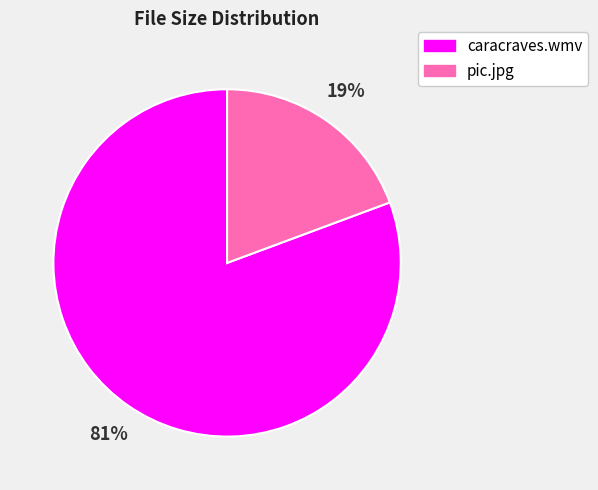

Which has a higher value, caracraves.wmv or pic.jpg?

caracraves.wmv